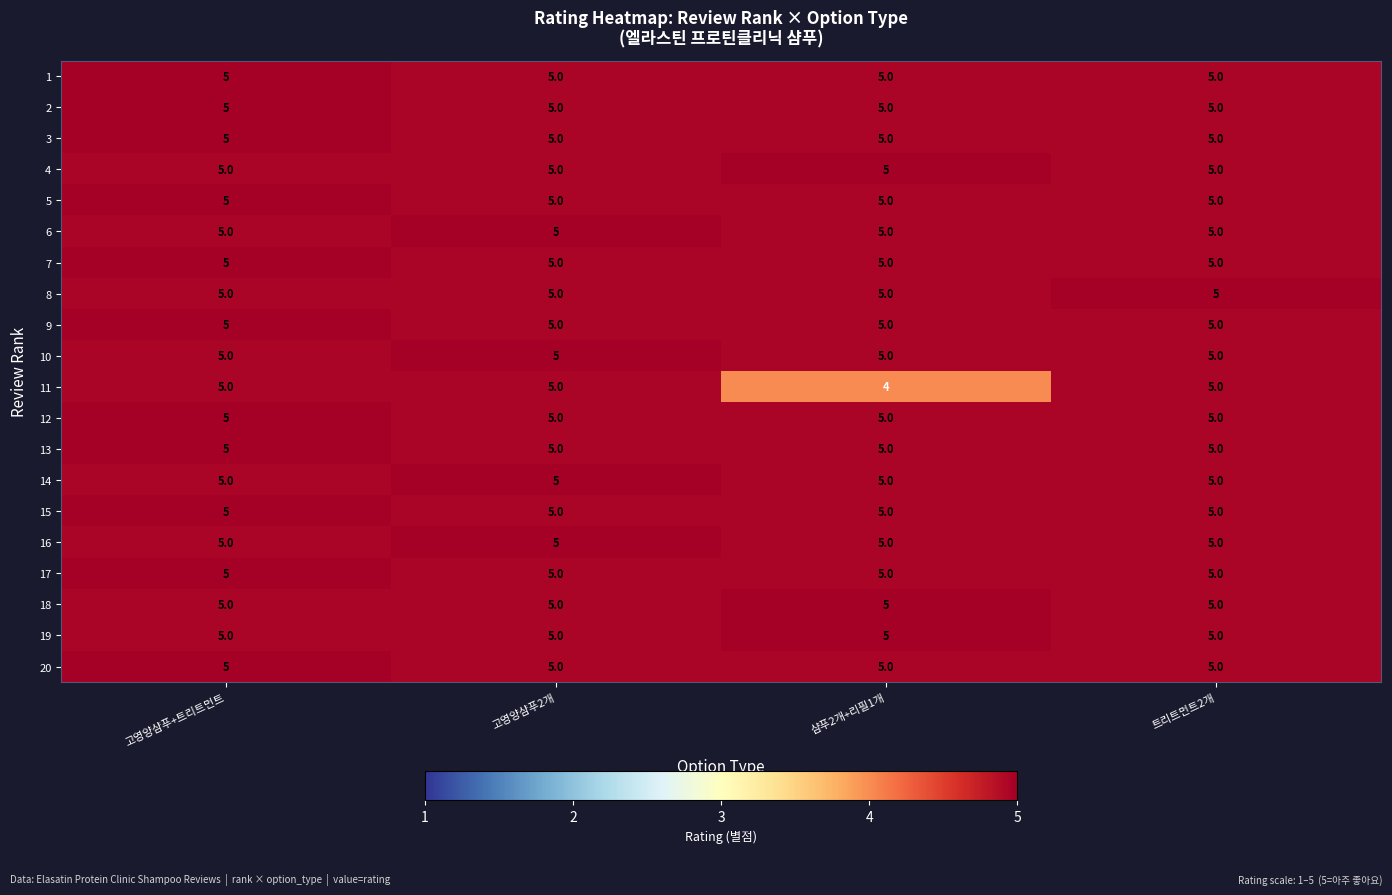

The value of 11 at 샴푸2개+리필1개 is 4. True or false?

True